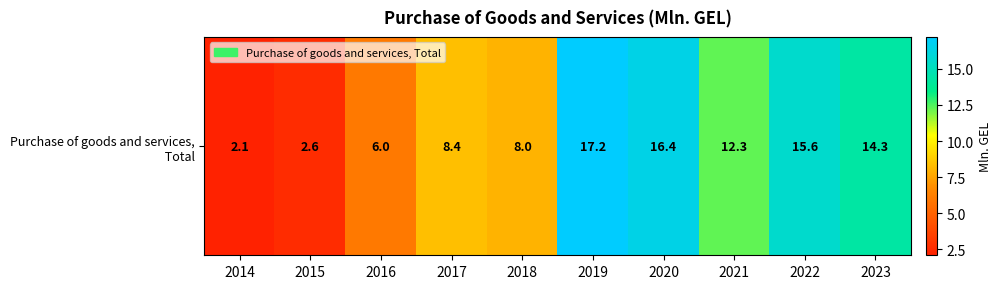

Between 2023 and 2016, which is larger?

2023